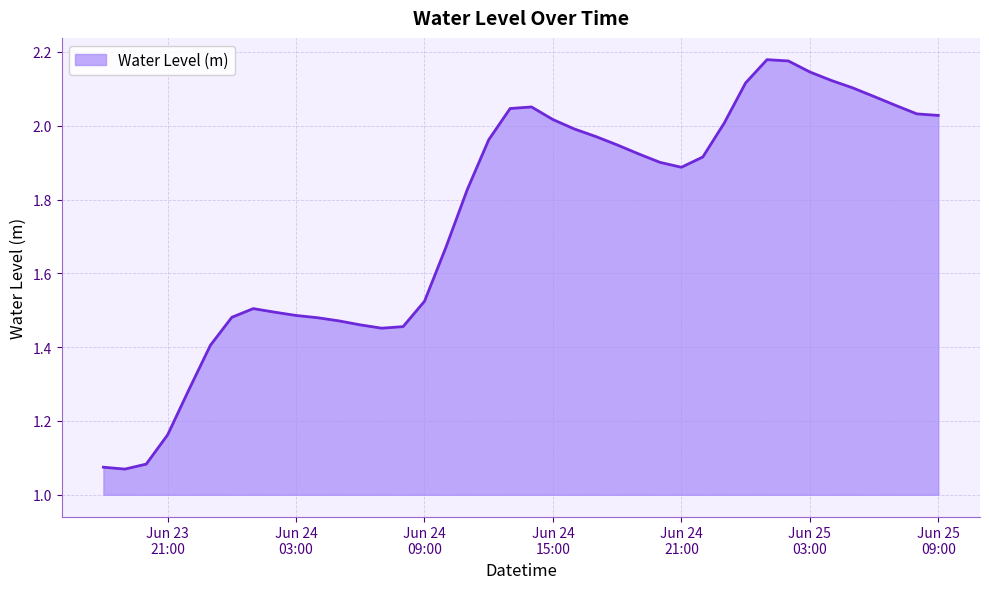

What is the minimum value shown in the chart?

1.1